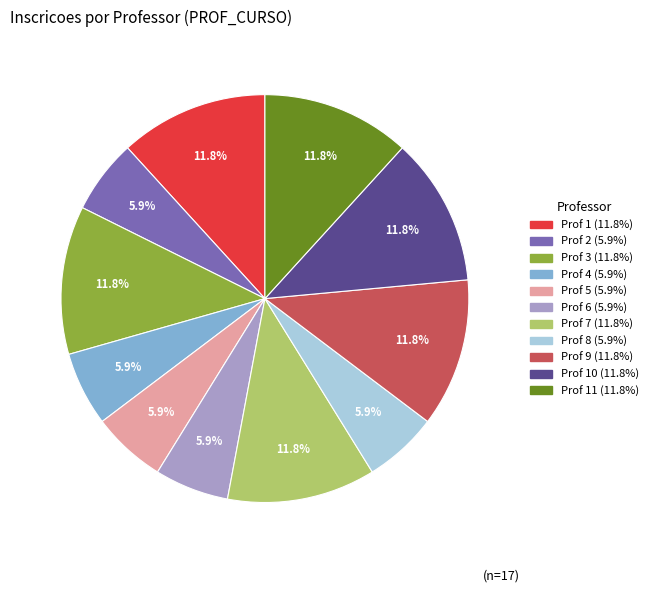

Is there a majority slice in this chart?

No